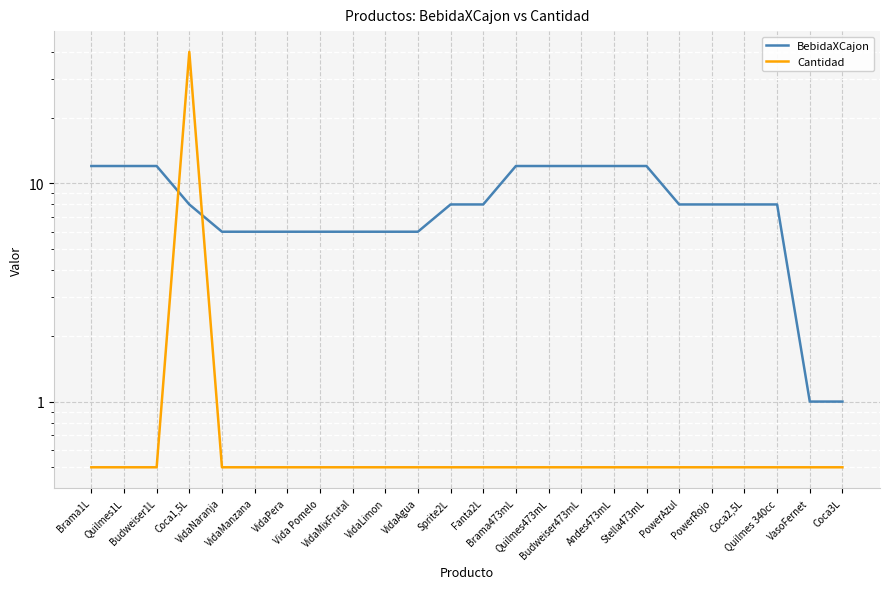

Count the BebidaXCajon values in the range 6 to 12.

22